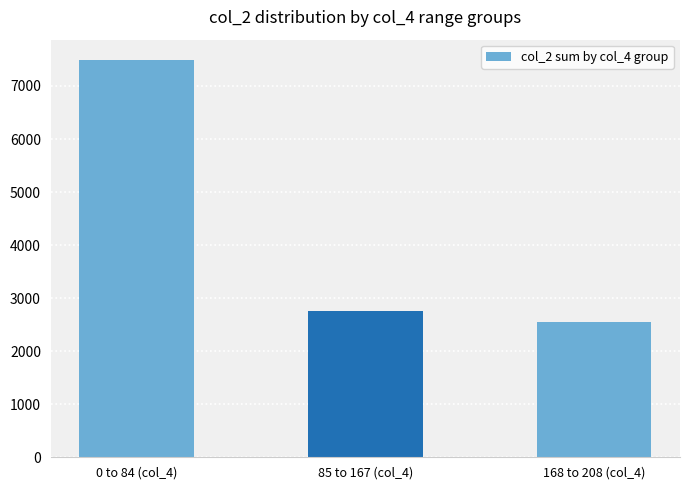

How many values are below 2751?

1